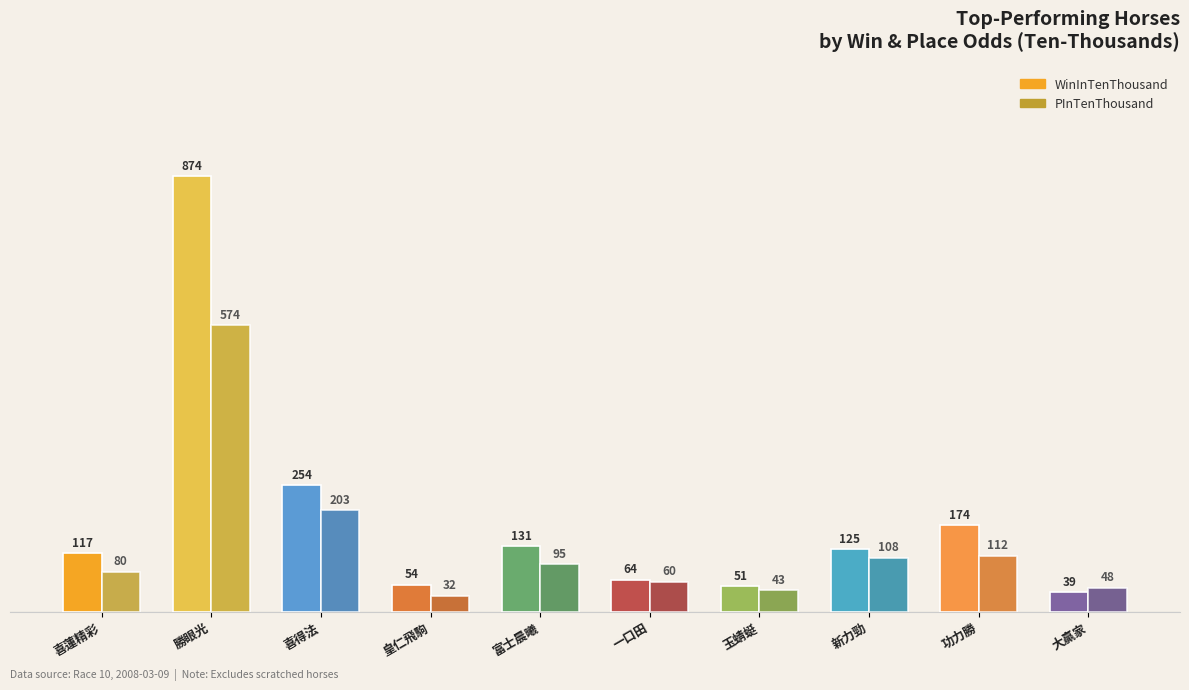

What is the minimum value for PInTenThousand?

32